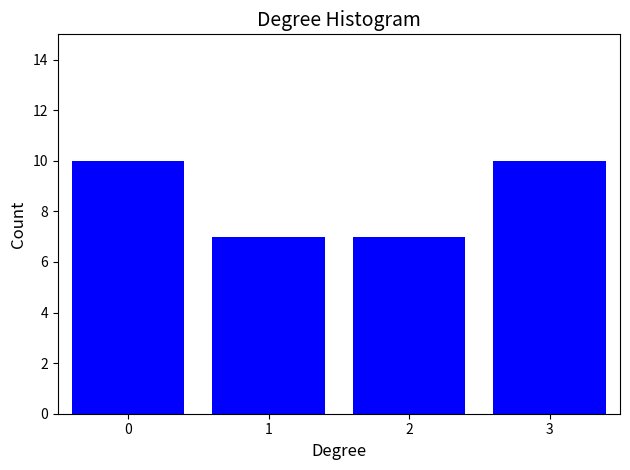

Reading right to left, extract all data points from this chart.

3=10	2=7	1=7	0=10